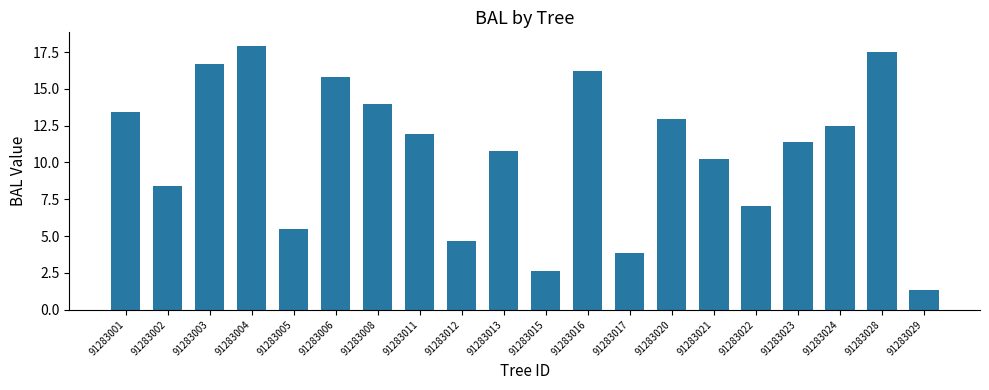

List the labels in order of value, largest first.

91283004, 91283028, 91283003, 91283016, 91283006, 91283008, 91283001, 91283020, 91283024, 91283011, 91283023, 91283013, 91283021, 91283002, 91283022, 91283005, 91283012, 91283017, 91283015, 91283029